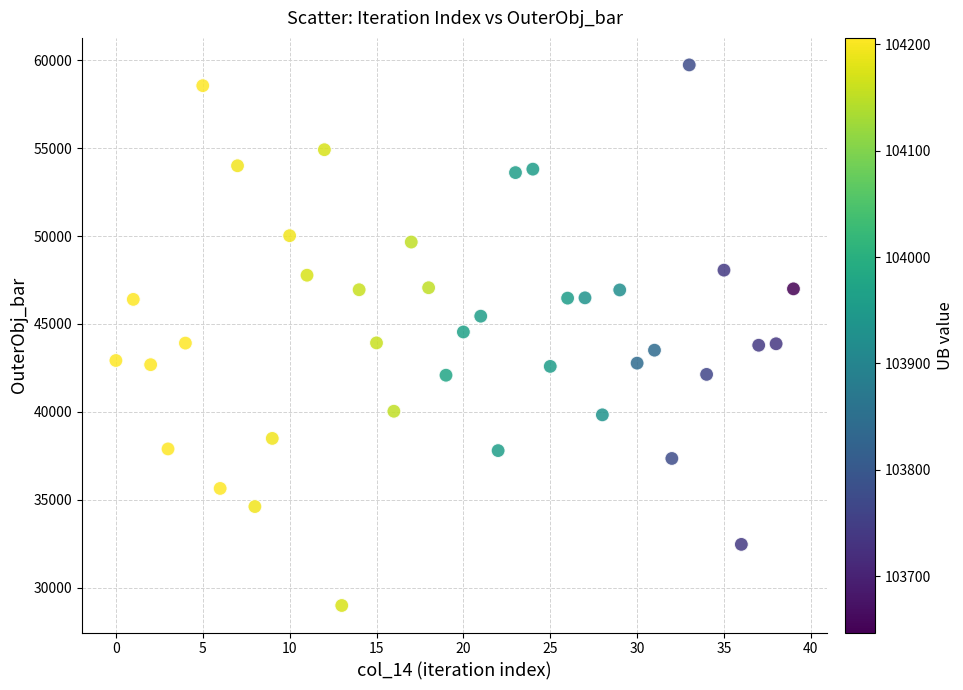

What is the range of Y values (max minus min)?

30755